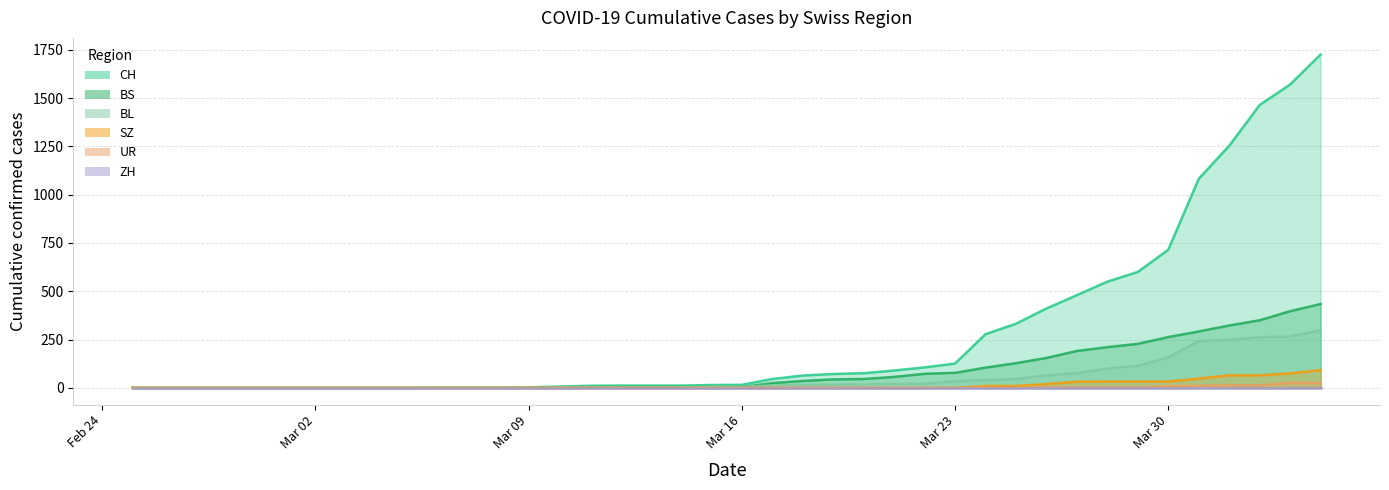

Which series has the largest range (max minus min)?

CH